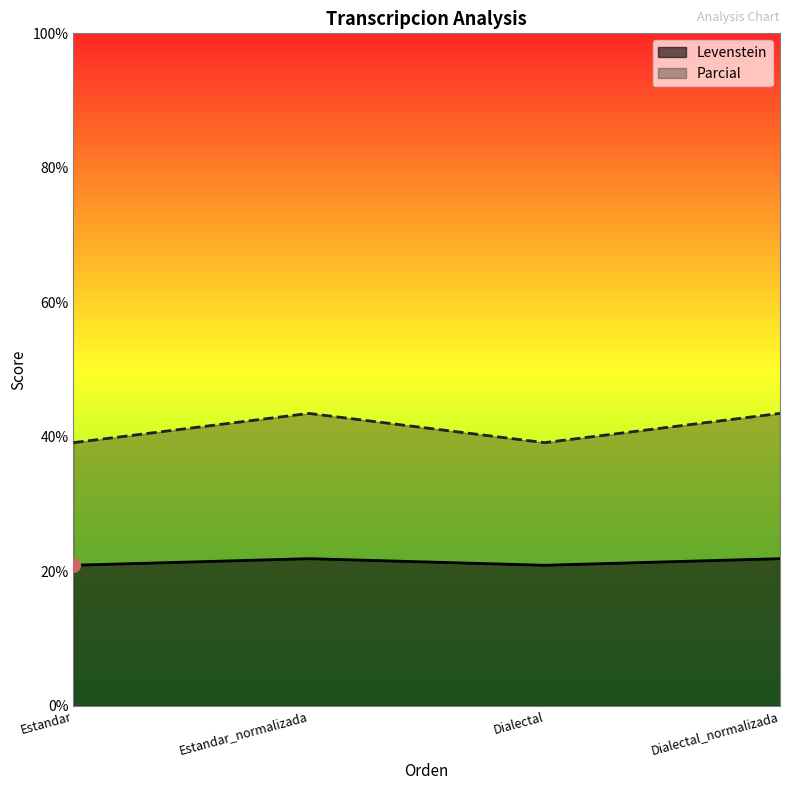

What position from the right is Estandar?

4